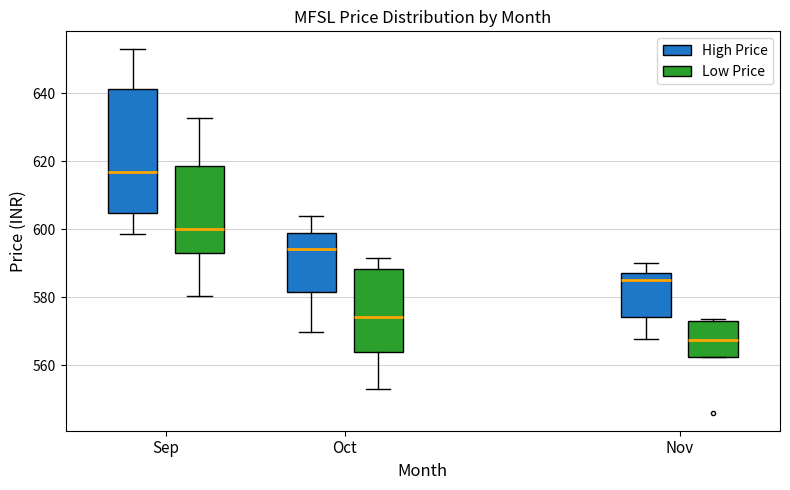

Where does the median line of the box for Sep (High Price) sit on the y-axis? The values are not printed on the chart, so give them approximately, as read against the axis.

616